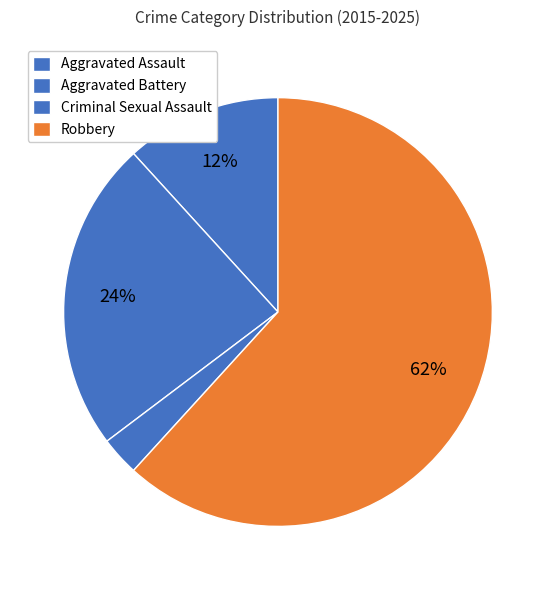

Do Robbery and Criminal Sexual Assault together represent more than half of the pie?

Yes